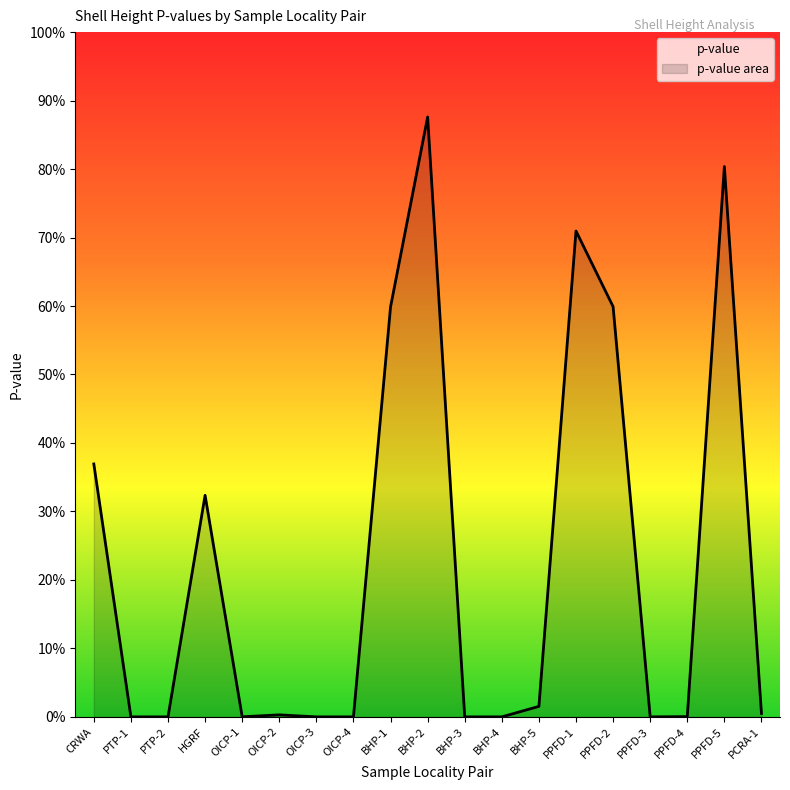

Where is the first local maximum?

HGRF